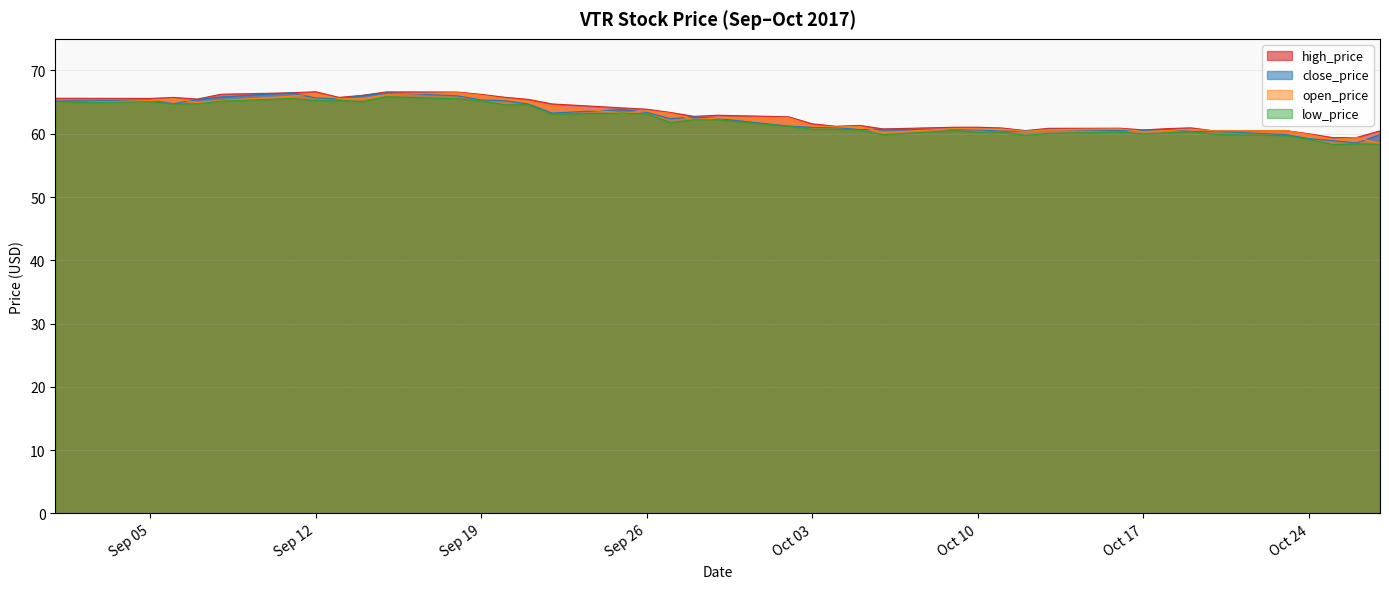

At 2017-10-23, list the series in order from smallest to largest.

low_price, close_price, high_price, open_price